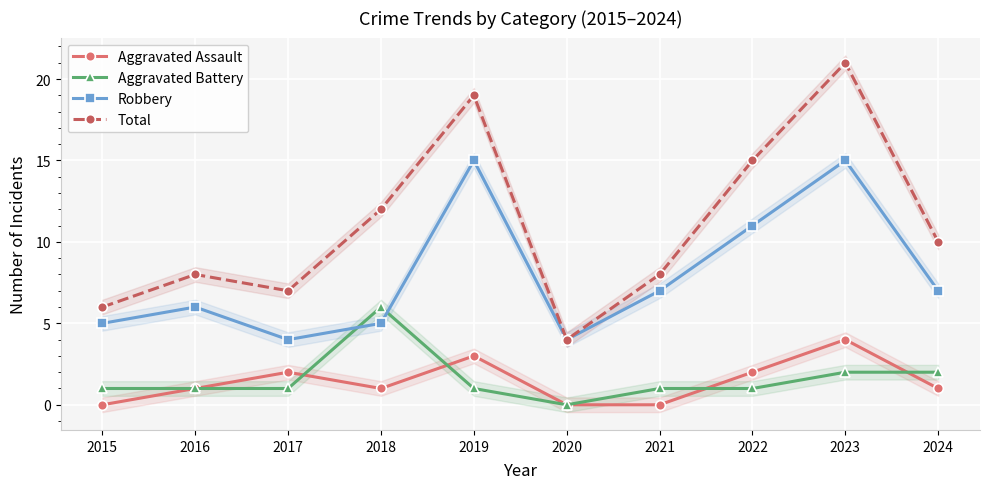

How many values in the Aggravated Battery series exceed 1?

3